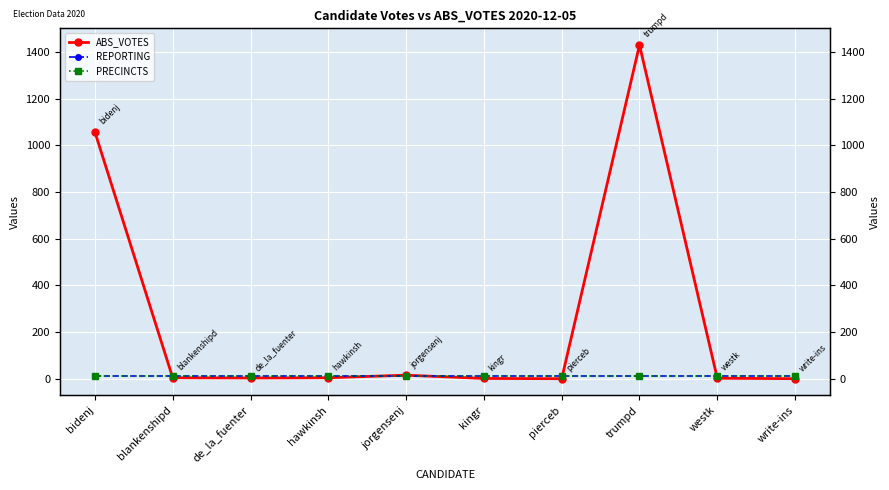

Read the REPORTING value at trumpd.

13